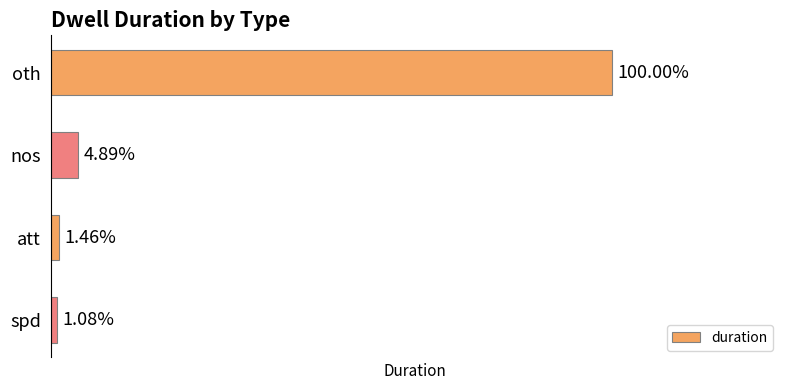

What is the average value?

2750